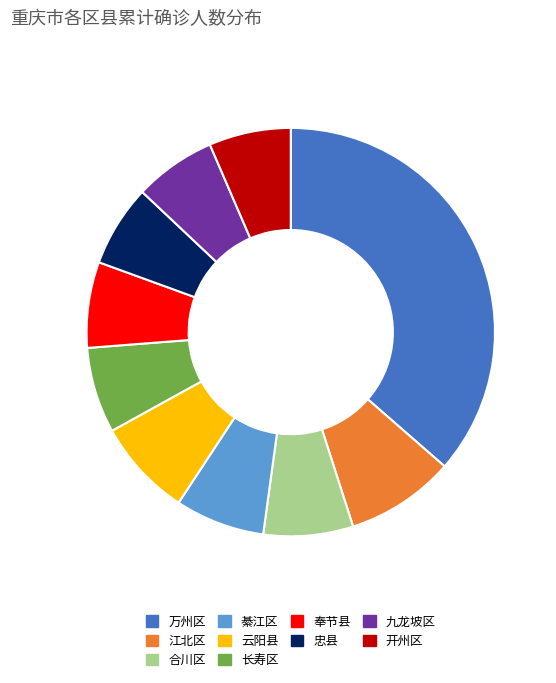

How many segments does this pie chart have?

10